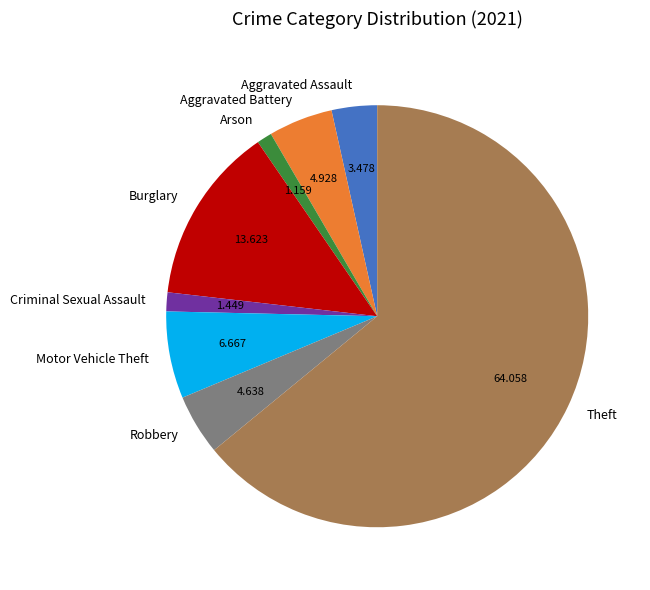

Do Aggravated Battery and Theft together represent more than half of the pie?

Yes